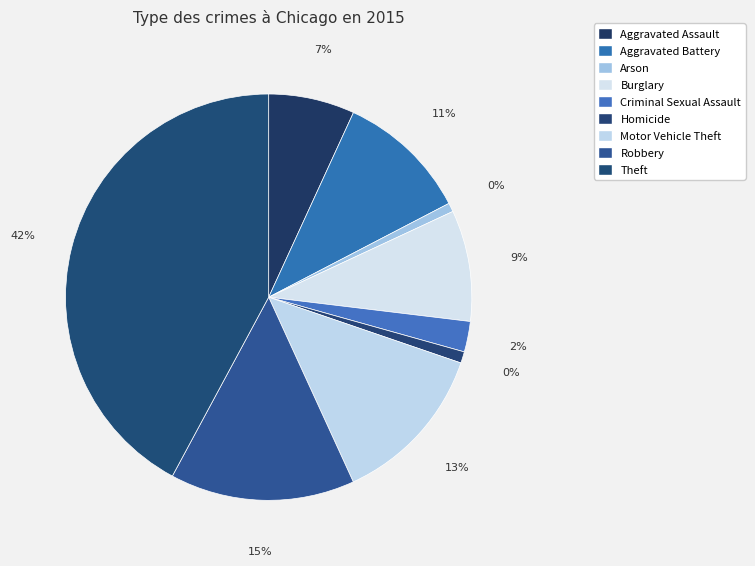

Is there a majority slice in this chart?

No